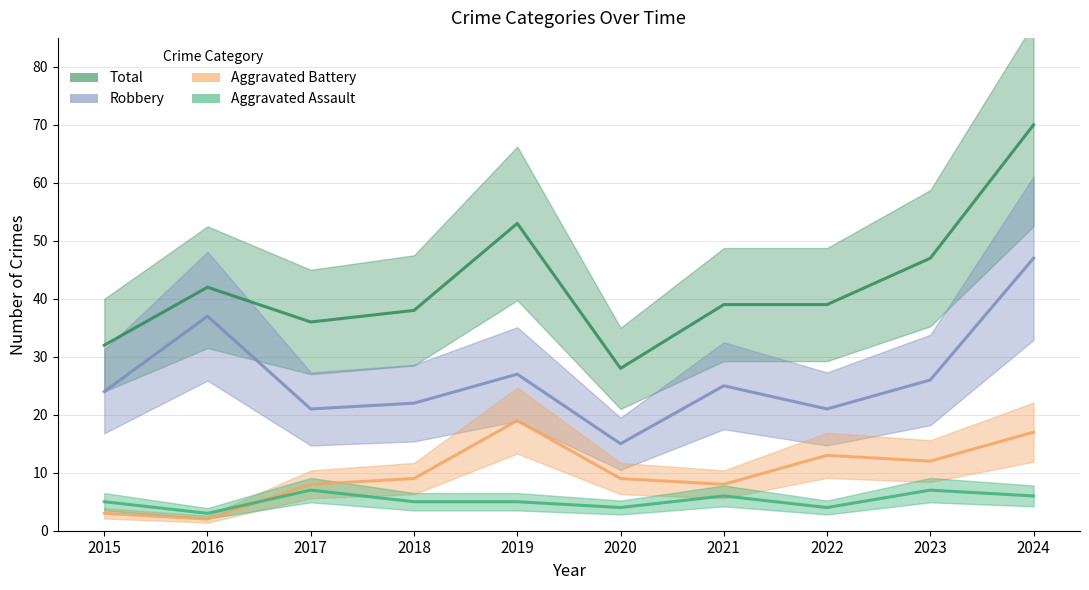

True or false: Aggravated Assault and Robbery intersect in this chart.

False